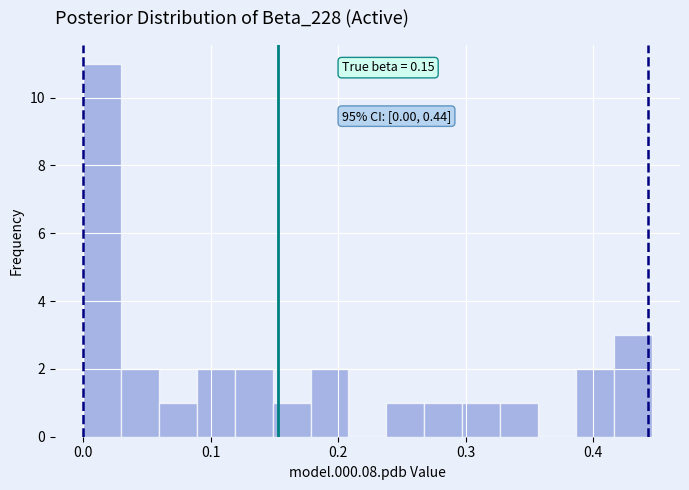

Read against the x-axis, roughly where is the centre of the tallest bar?

0.01